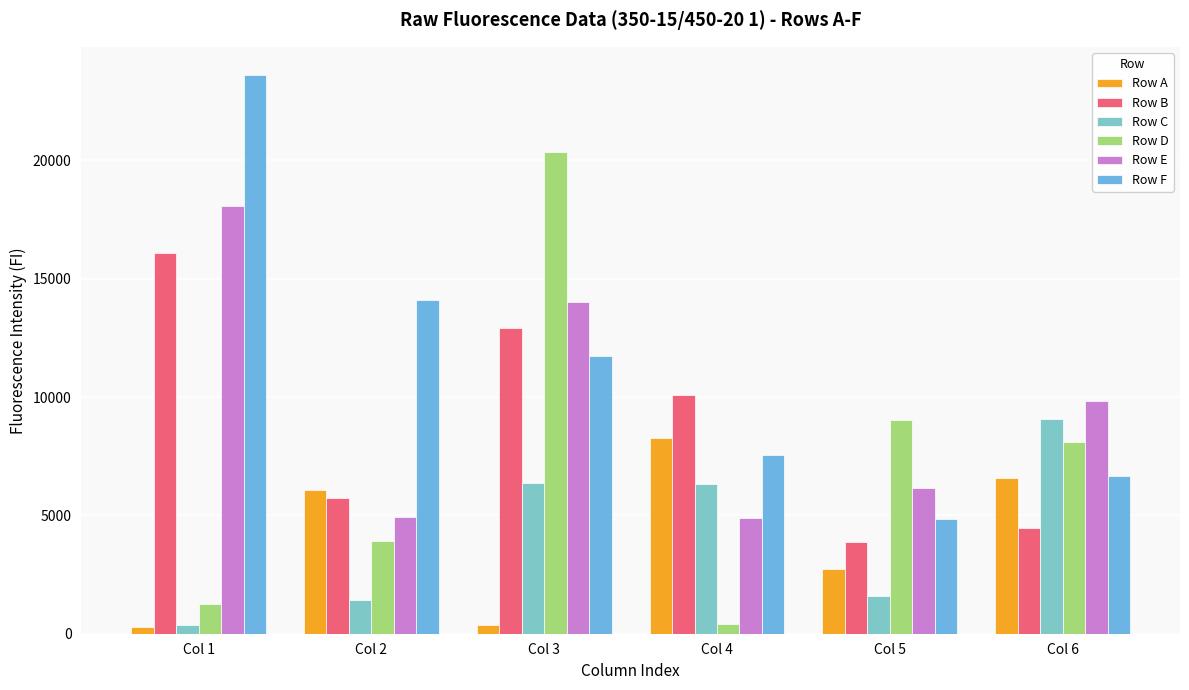

At which label is Row D closest to 10390?

Col 5